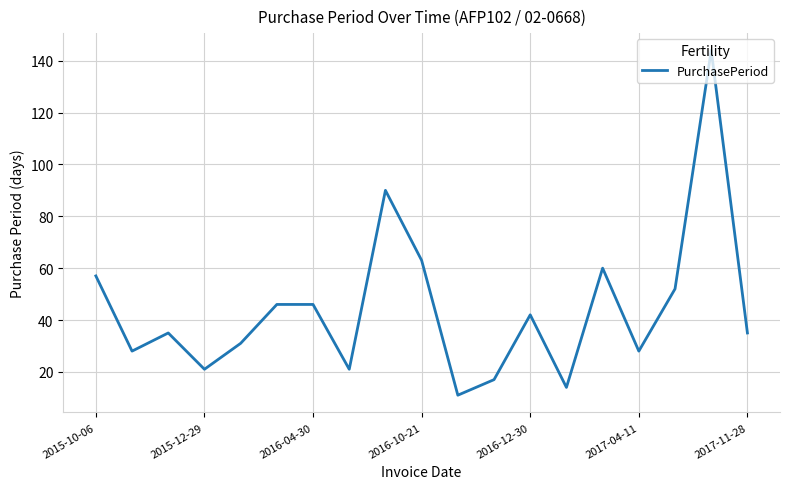

What is the smallest value displayed?

11